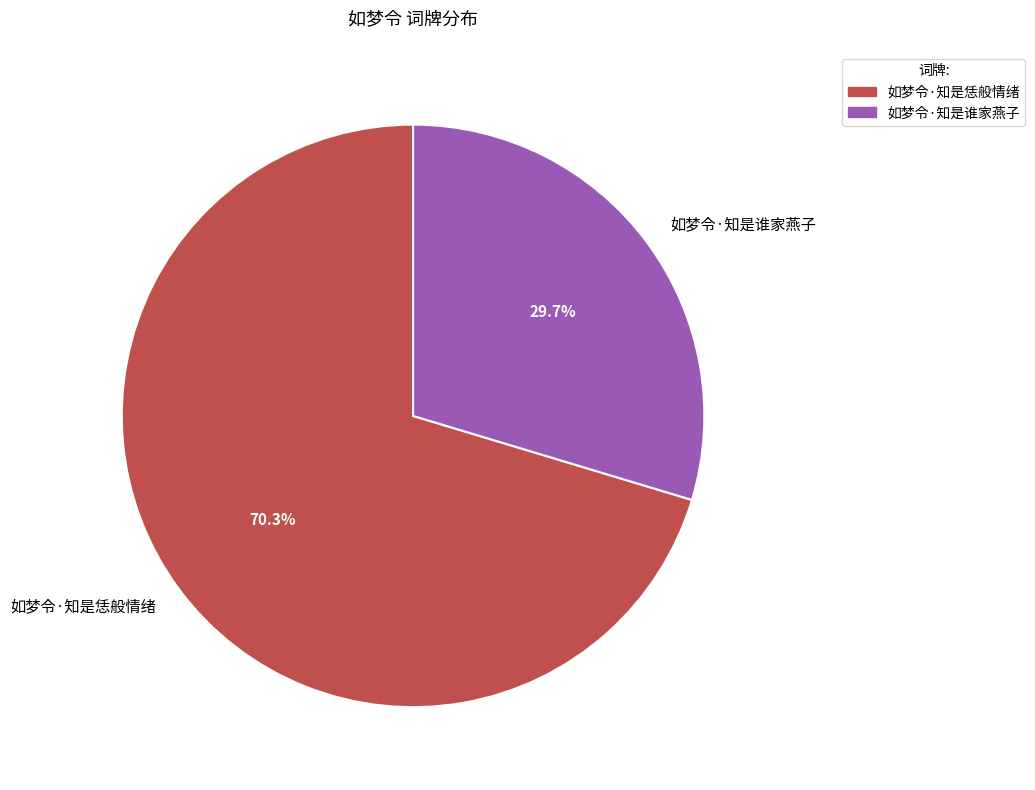

Approximately how many times larger is the value at 如梦令·知是谁家燕子 compared to 如梦令·知是恁般情绪?

0.4